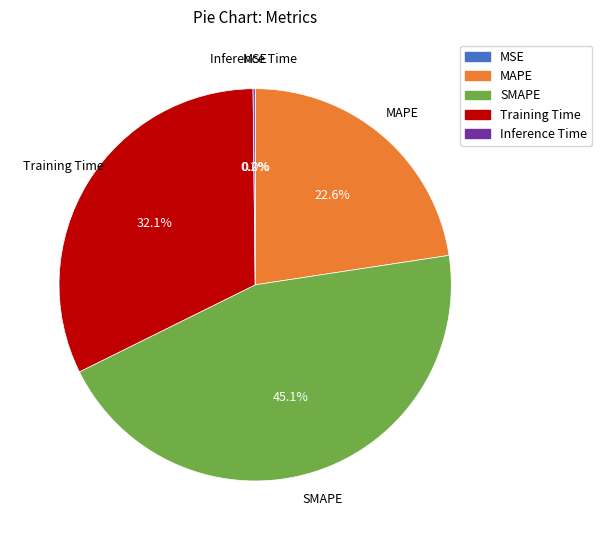

What portion of the pie excludes Training Time?

67.9%